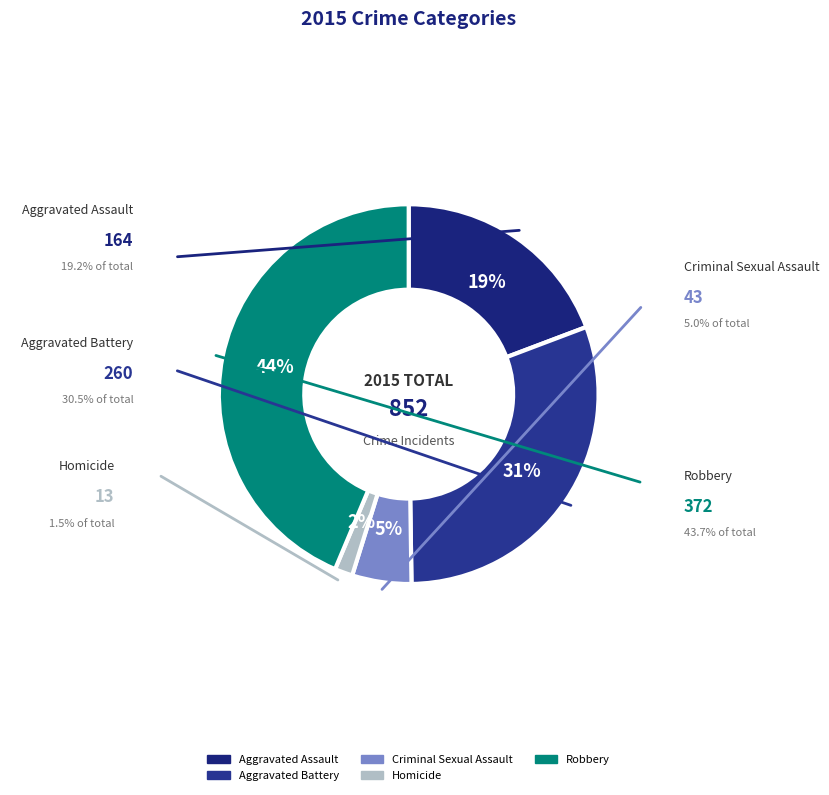

To the nearest percent, what is the combined percentage of Aggravated Battery and Robbery?

74%